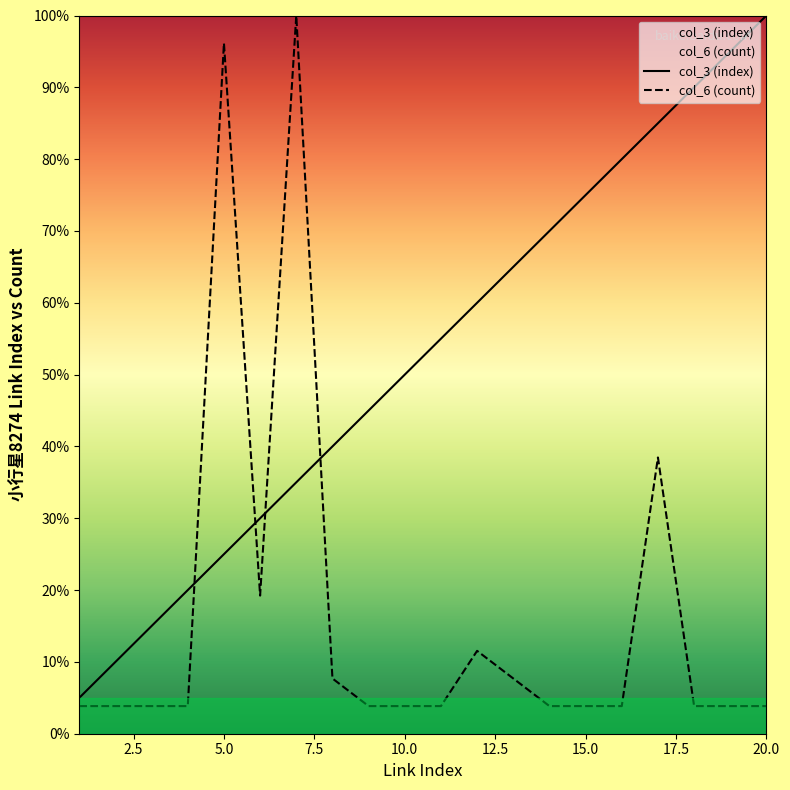

What is the total value across all series at 10.0?

53.8